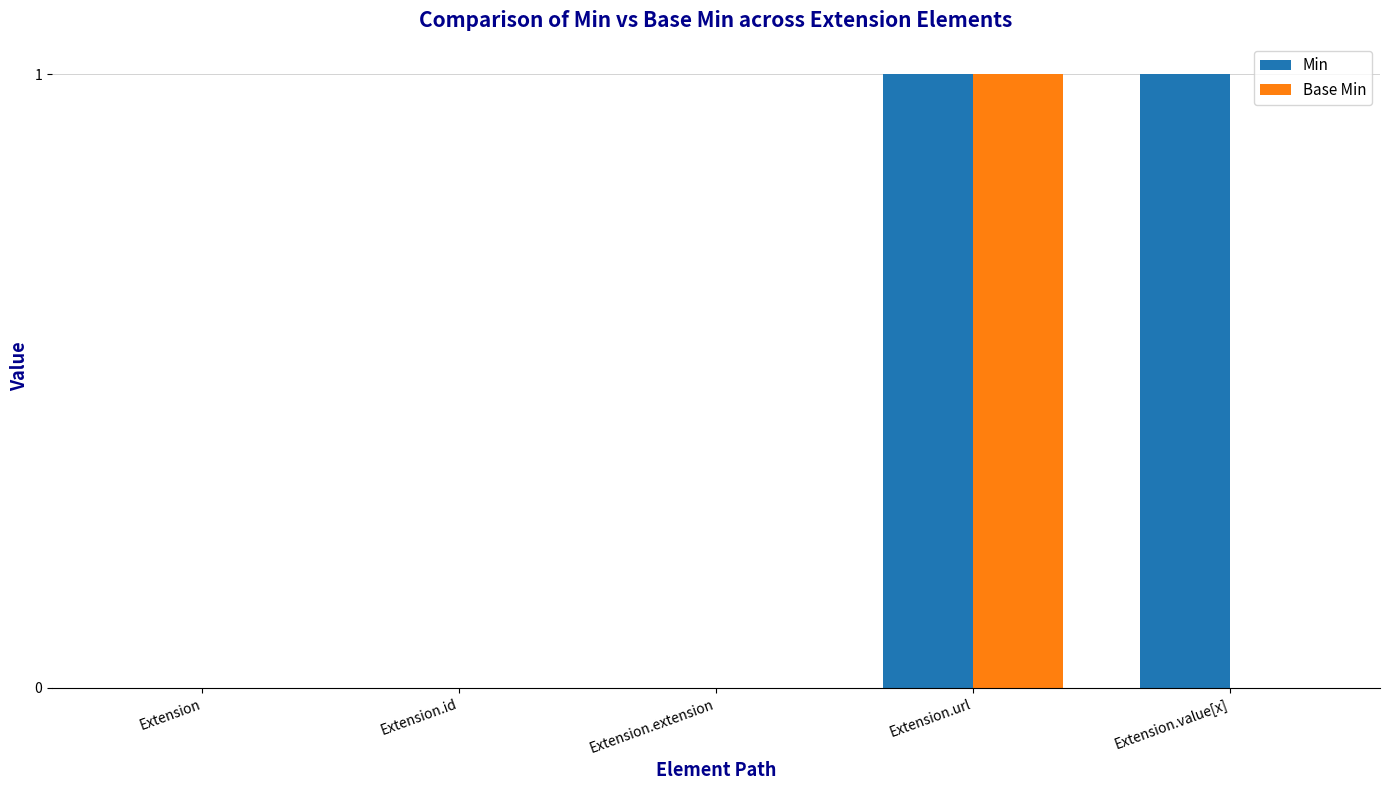

The Base Min series shows 0 at Extension.id. True or false?

True